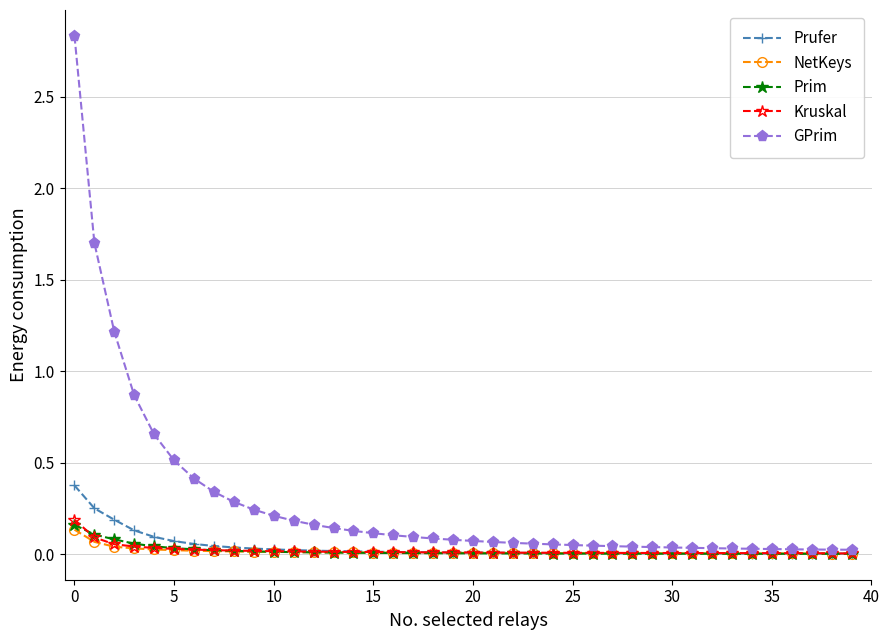

What is the sum of all Prufer values?

1.5